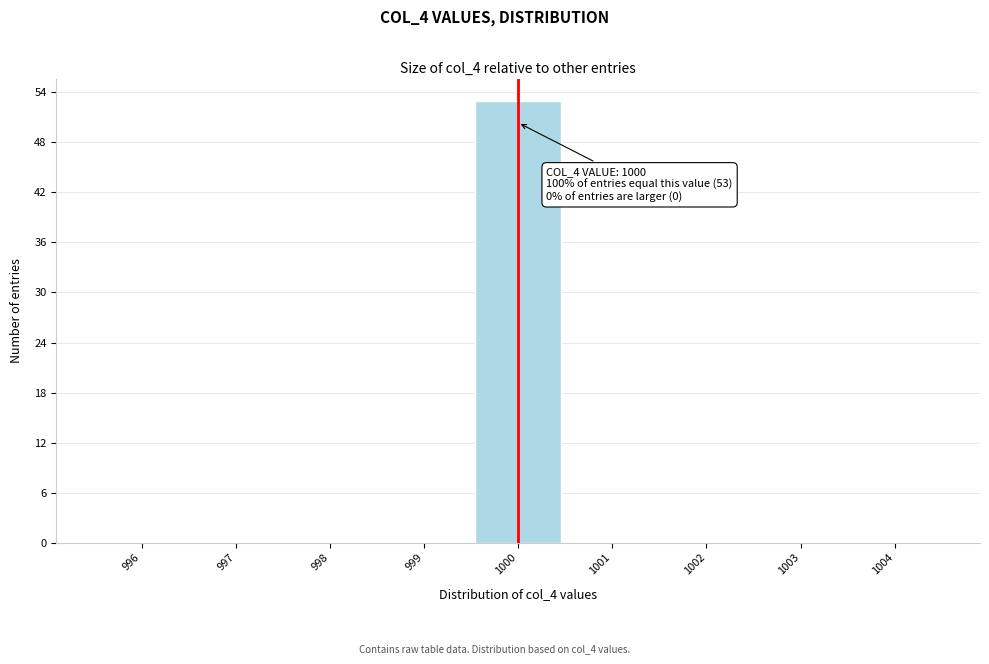

Over which range of the x-axis is the bar tallest?

999.5 to 1000.5